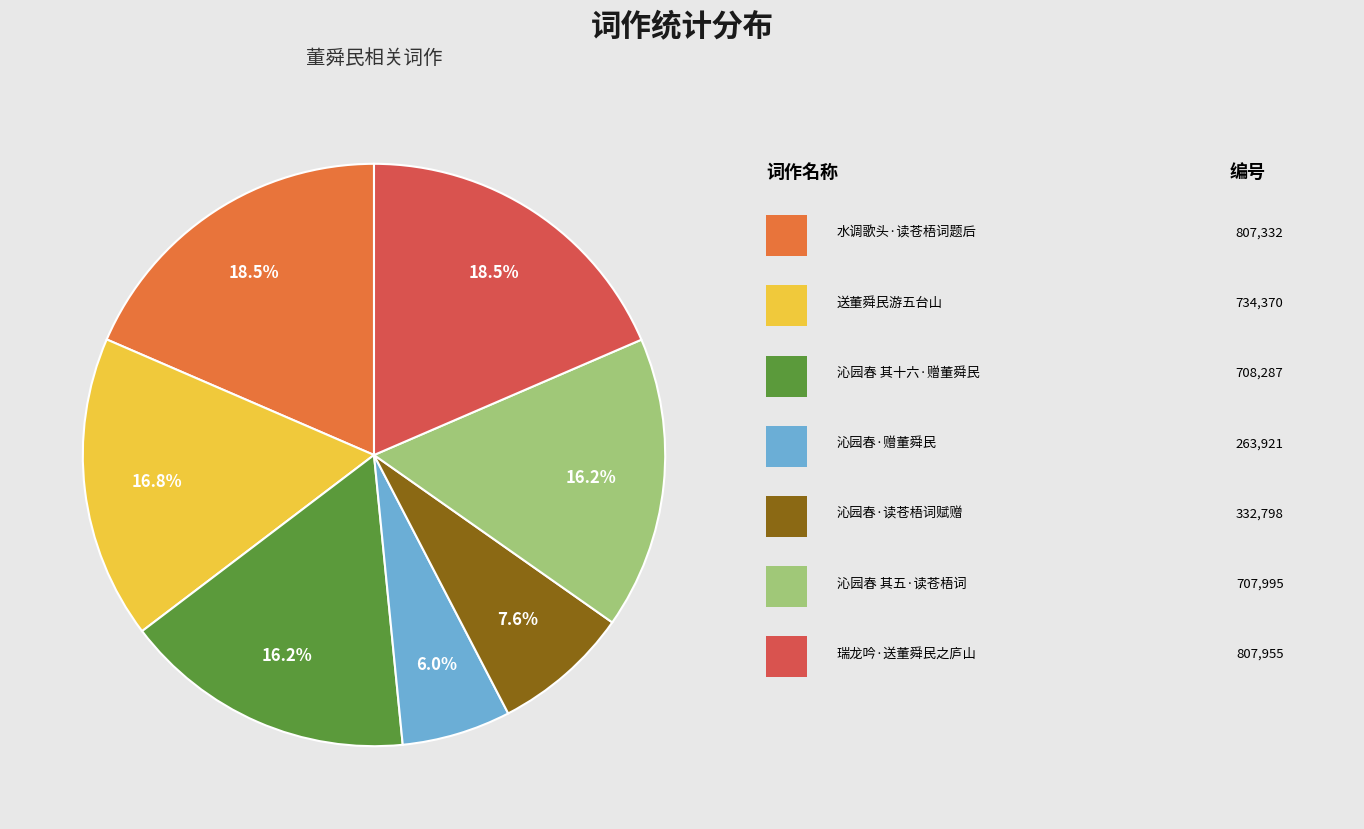

Does any single category account for the majority?

No